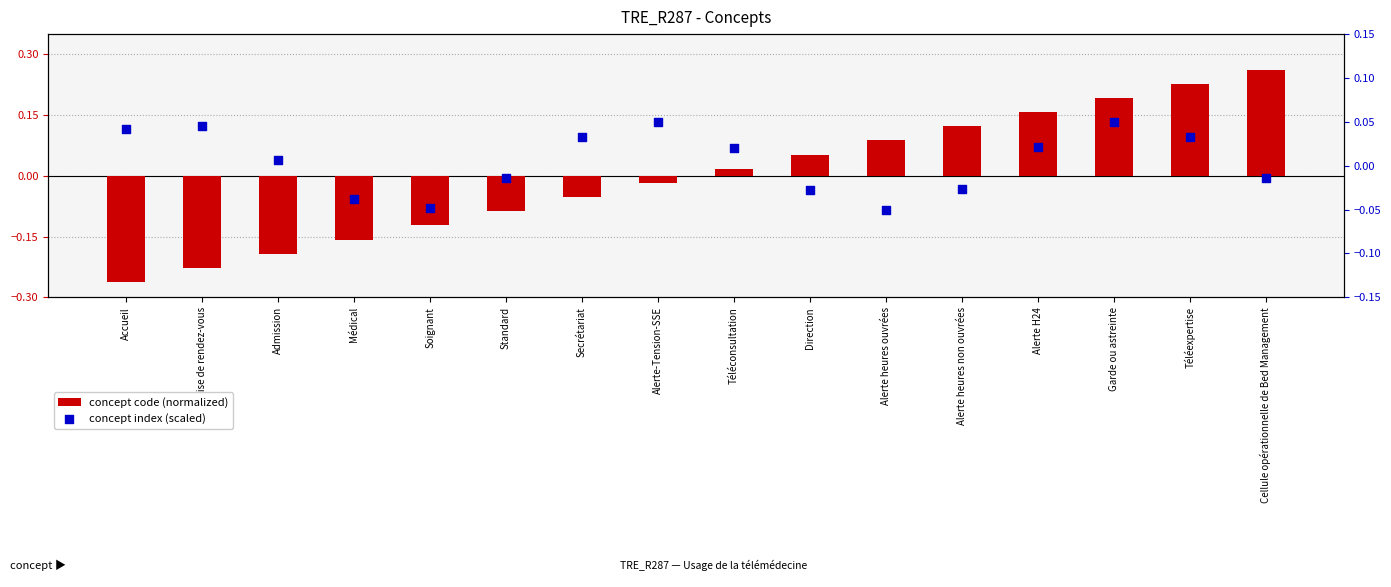

At which category is the sum across all series the highest?

Téléexpertise